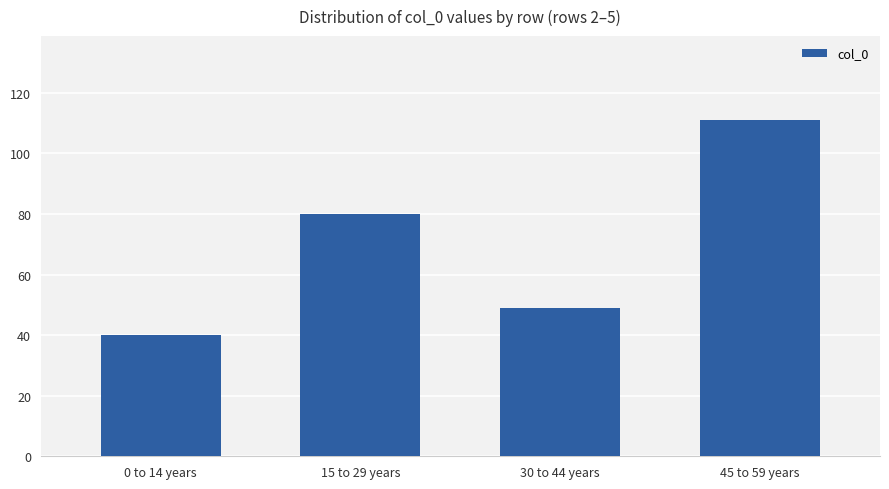

Are the bars grouped side by side (vs. stacked)?

No